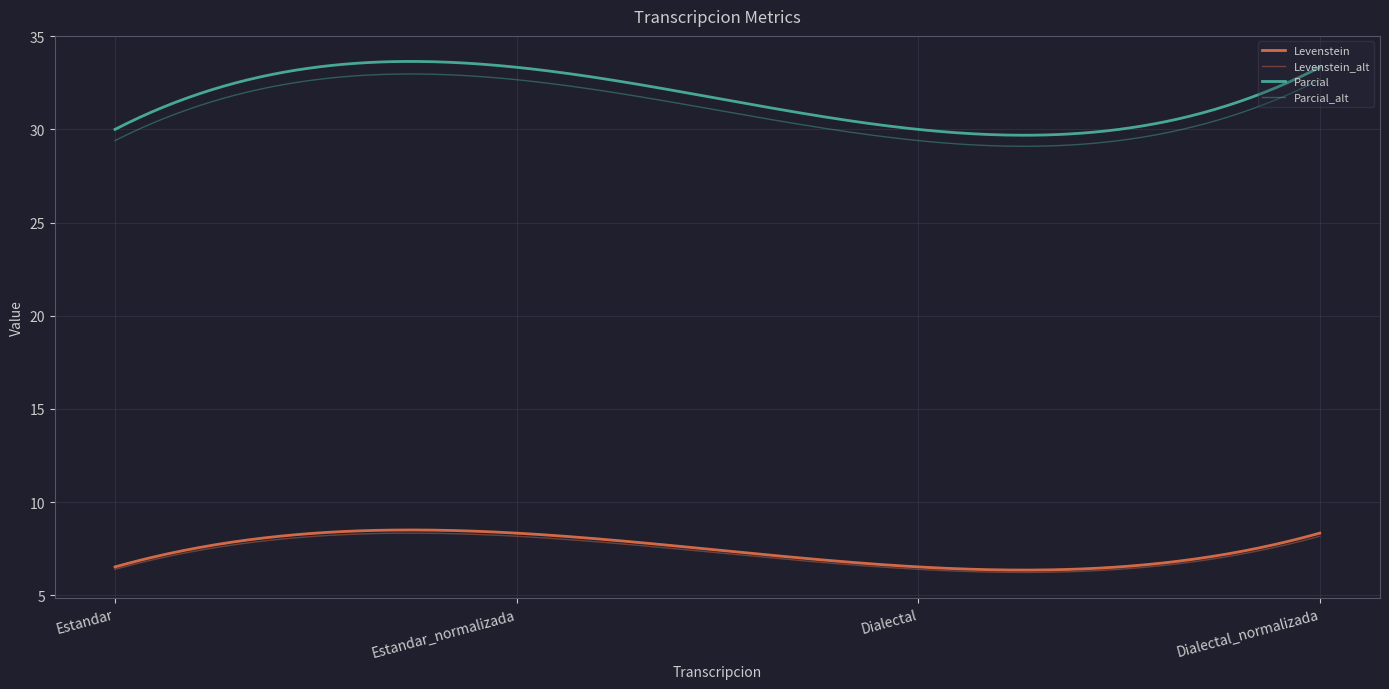

How many lines are shown in the chart?

4